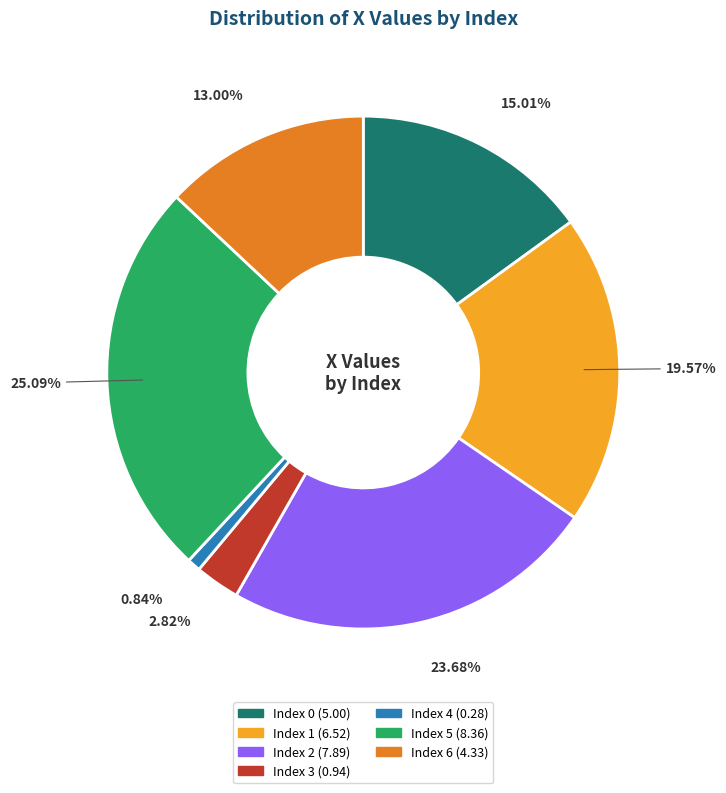

Does any single category account for the majority?

No